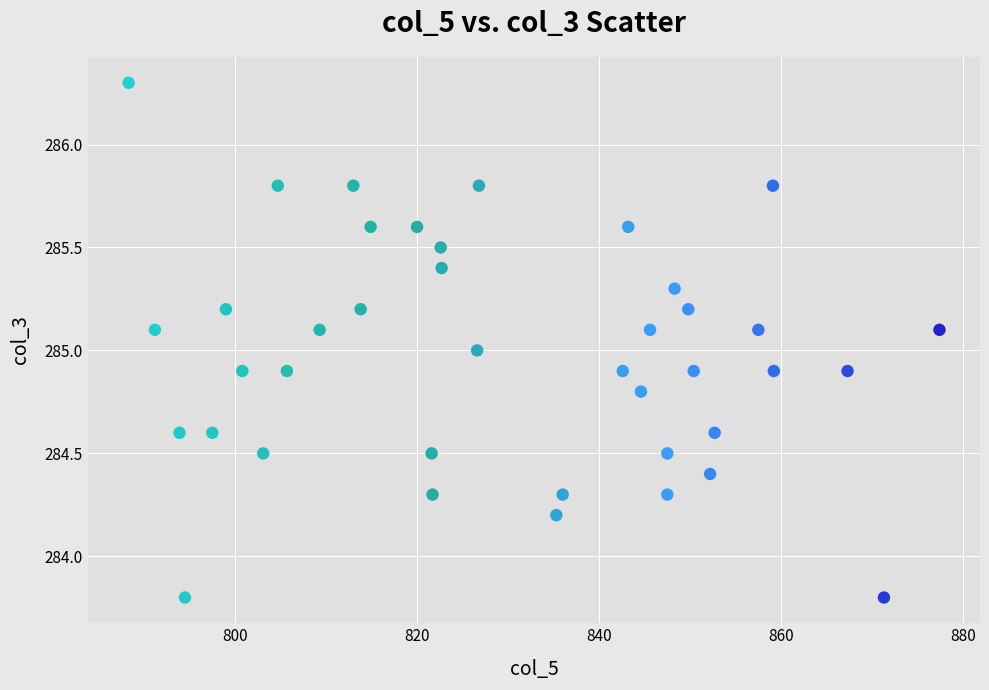

What is the range of Y values (max minus min)?

2.5